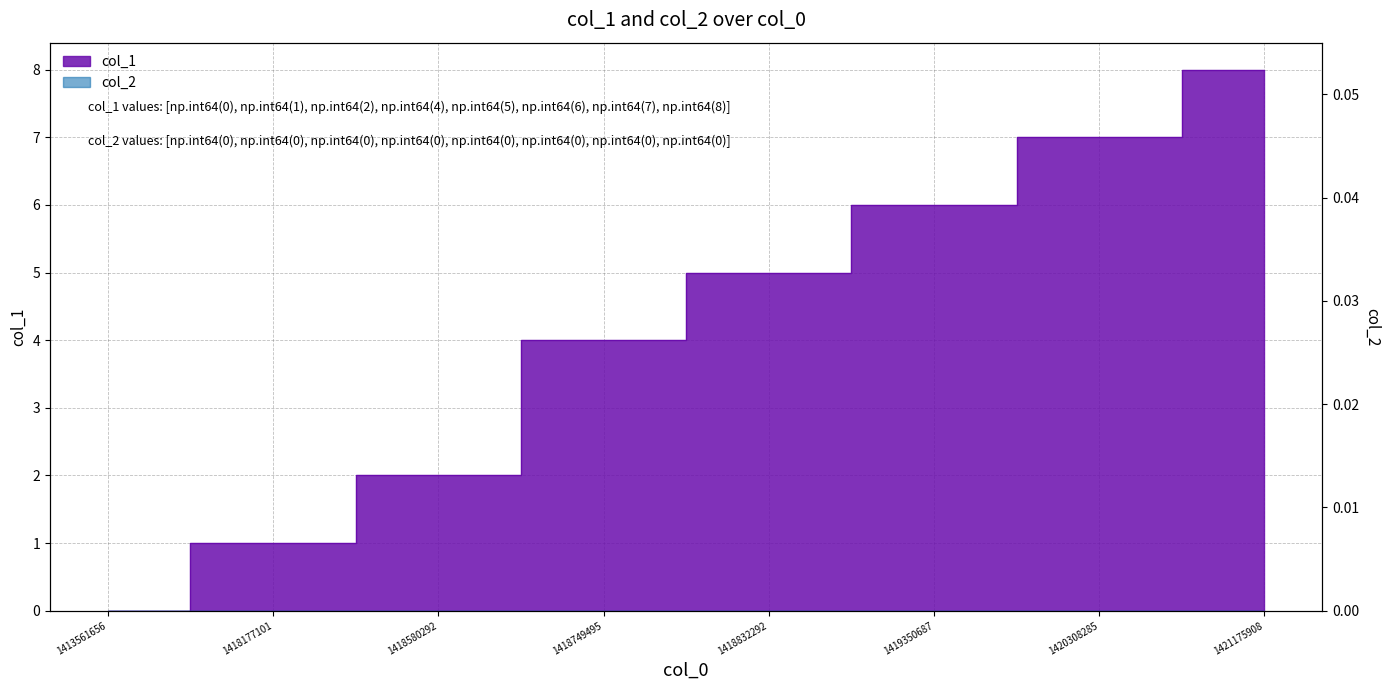

Rank the categories by value from lowest to highest.

1413561656, 1418177101, 1418580292, 1418749495, 1418832292, 1419350687, 1420308285, 1421175908